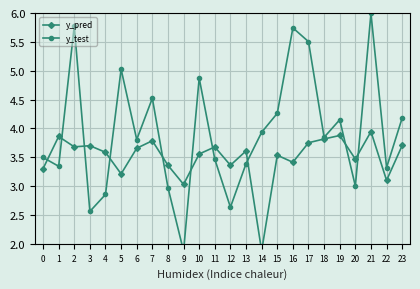

Between which two adjacent categories do y_pred and y_test first intersect?

0 and 1